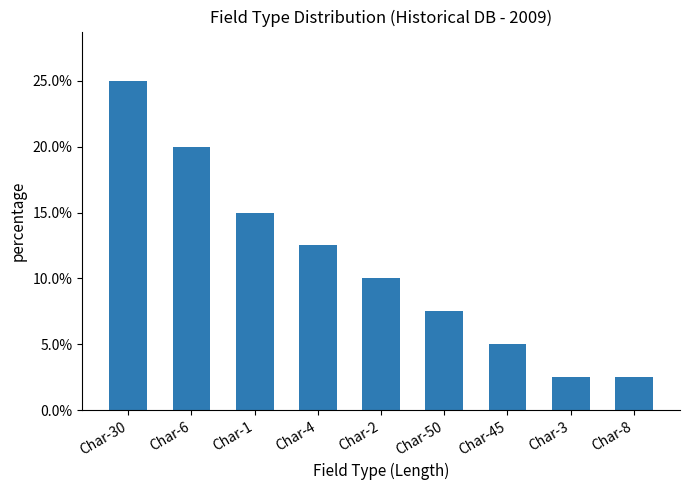

Count the number of data series in this chart.

1